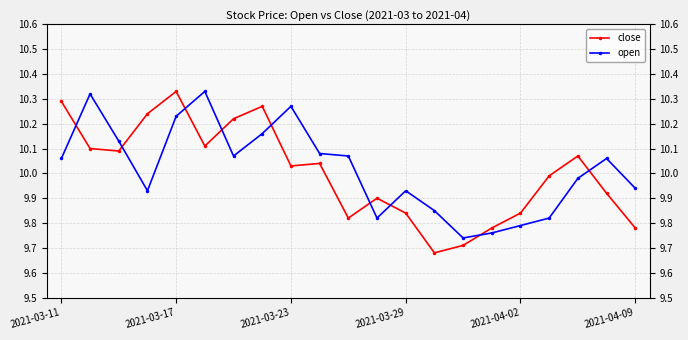

Rank the series at 7 from highest to lowest value.

close, open